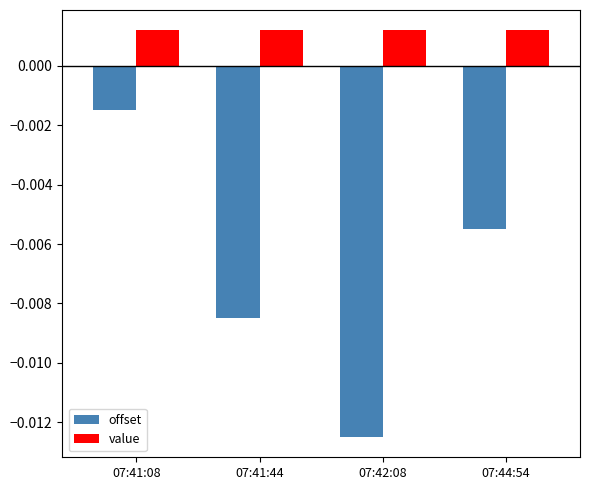

How many data points does each series have?

4